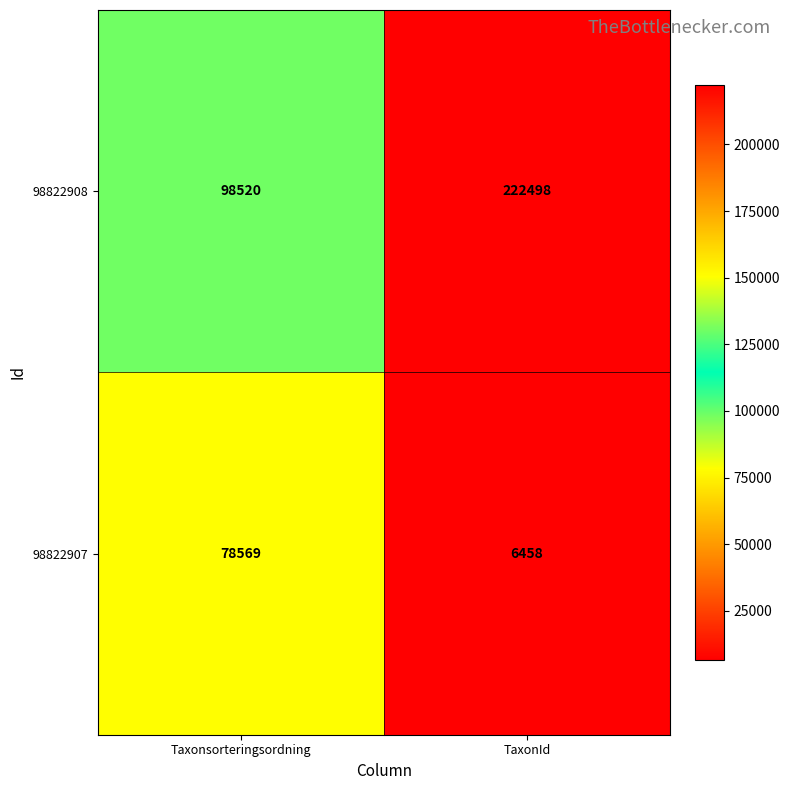

What is the minimum value shown in the chart?

6458